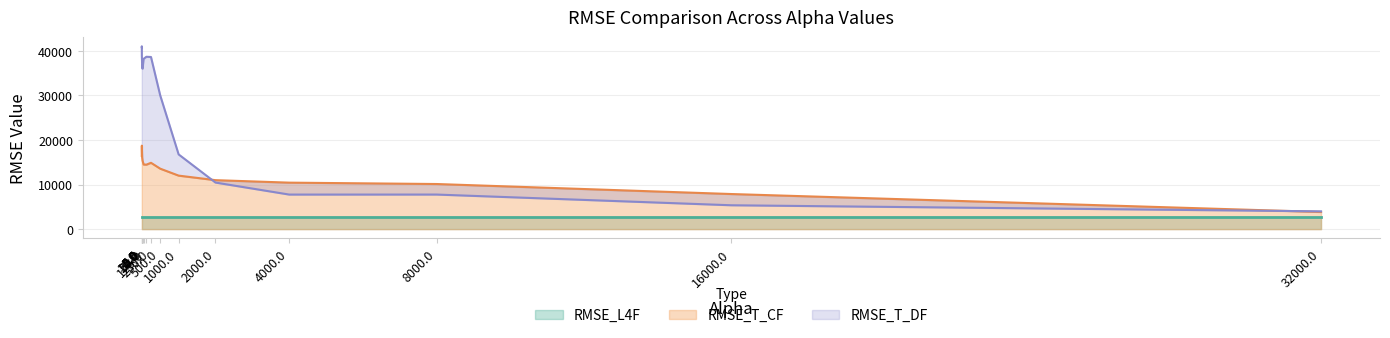

In RMSE_T_DF, how many points are higher than both neighbors (excluding endpoints)?

3